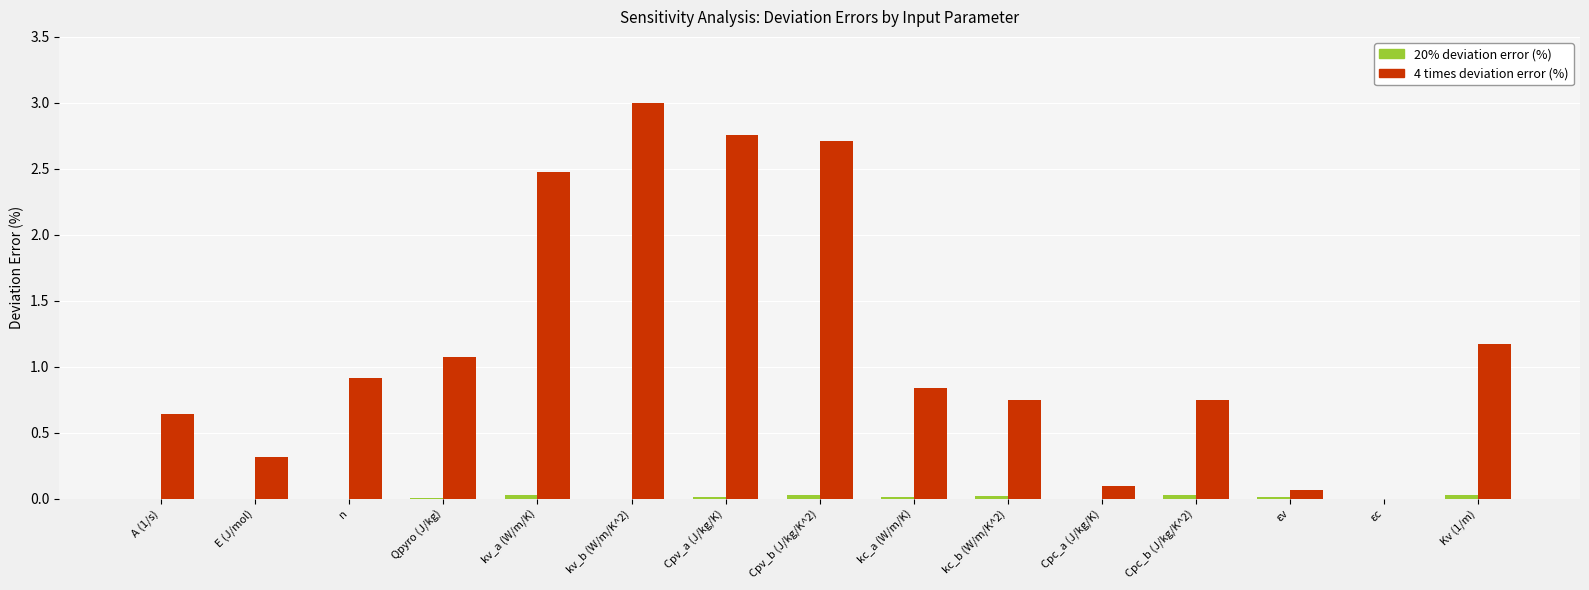

True or false: 4 times deviation error (%) has a value of 0.0 at εc.

True